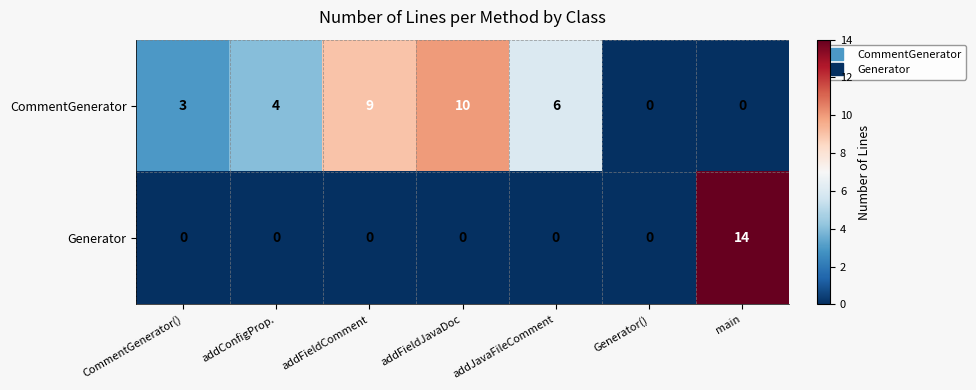

List the series in order of their overall mean, lowest first.

Generator, CommentGenerator